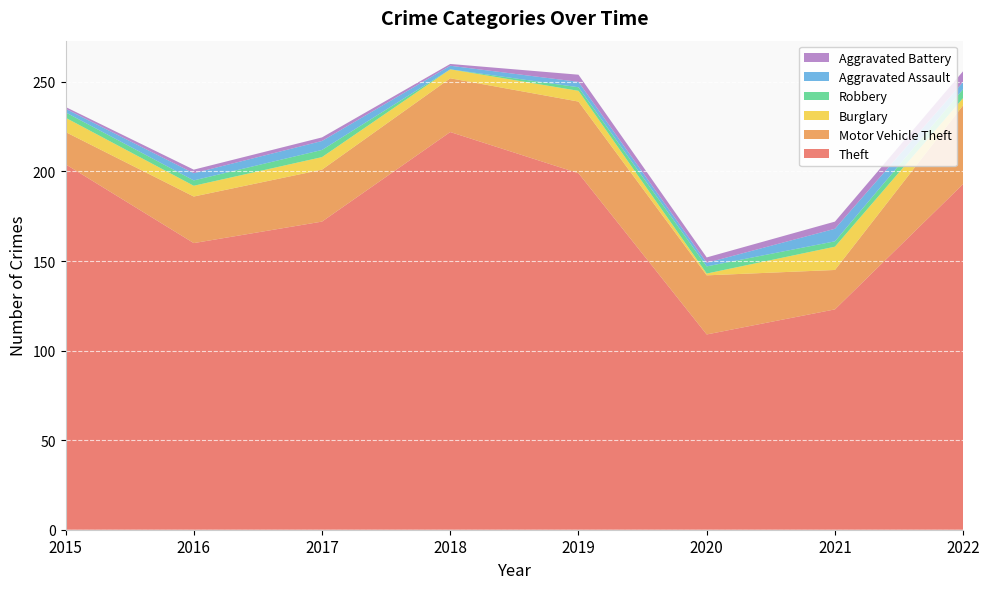

Reading right to left, list all the values displayed in this chart.

Theft: 2022=193	2021=123	2020=109	2019=199	2018=222	2017=172	2016=160	2015=204
Motor Vehicle Theft: 2022=44	2021=22	2020=33	2019=40	2018=30	2017=29	2016=26	2015=18
Burglary: 2022=4	2021=13	2020=1	2019=6	2018=5	2017=7	2016=6	2015=8
Robbery: 2022=5	2021=3	2020=4	2019=2	2018=0	2017=4	2016=3	2015=3
Aggravated Assault: 2022=4	2021=7	2020=2	2019=3	2018=2	2017=5	2016=4	2015=2
Aggravated Battery: 2022=6	2021=4	2020=3	2019=4	2018=1	2017=2	2016=2	2015=1